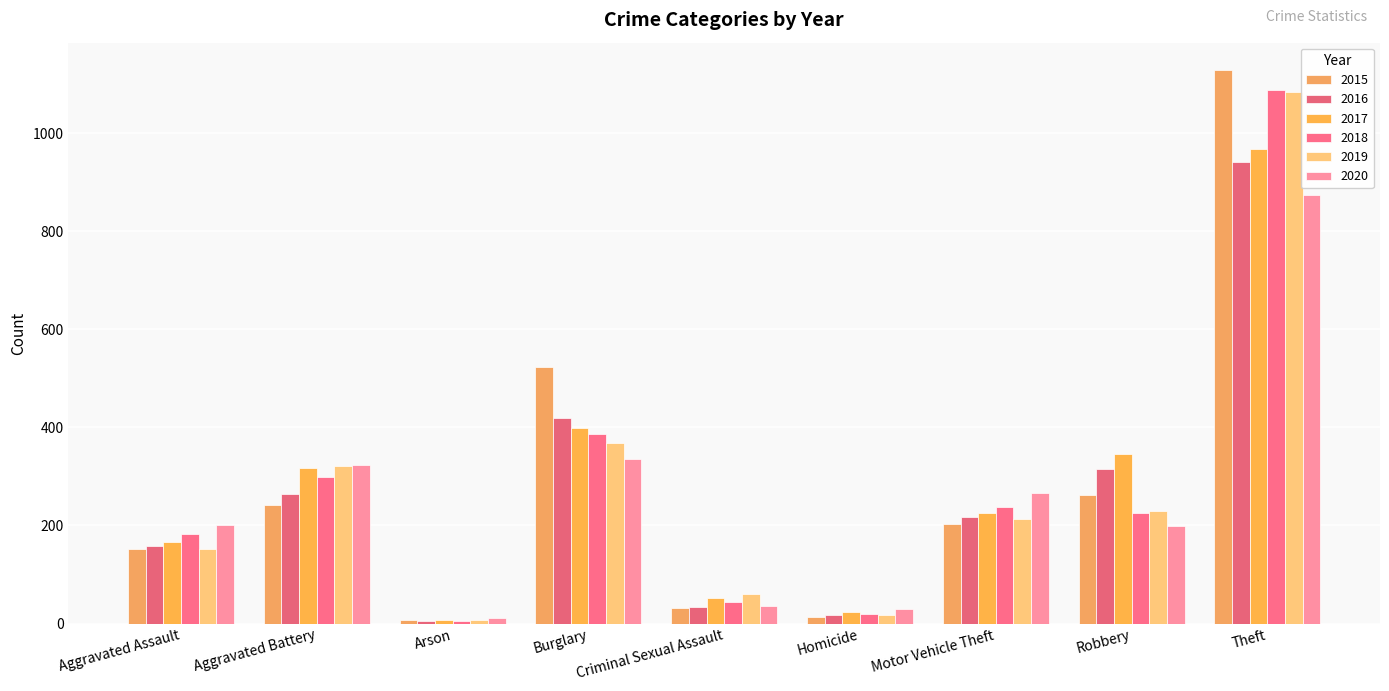

What is the difference between the 2015 values at Robbery and Criminal Sexual Assault?

232